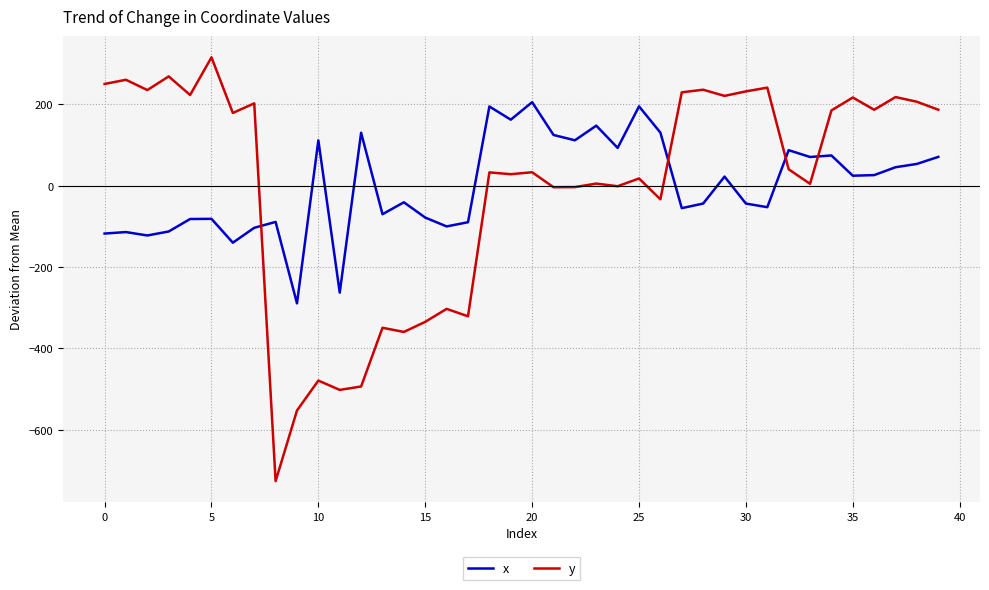

What is the minimum value for x?

-289.1